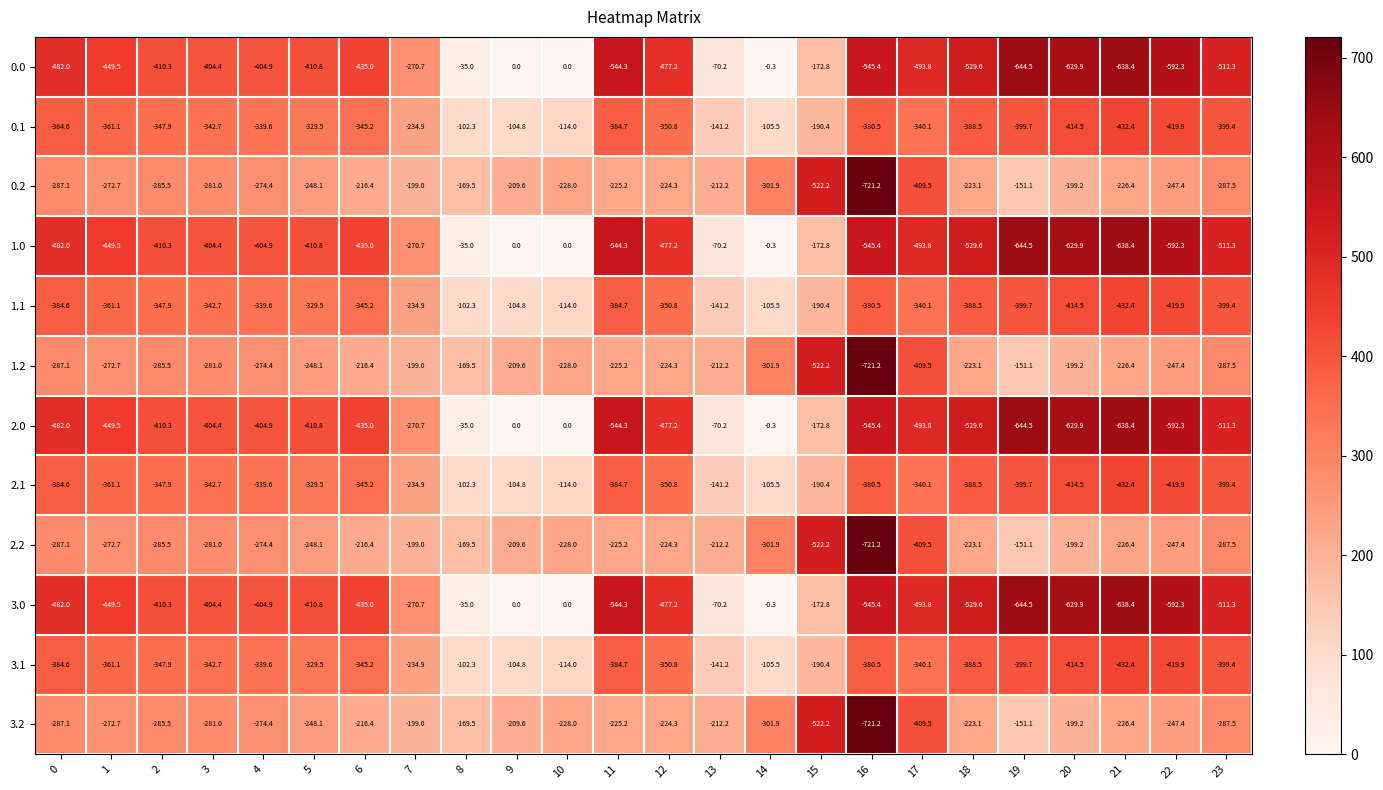

How many series are shown in this chart?

12